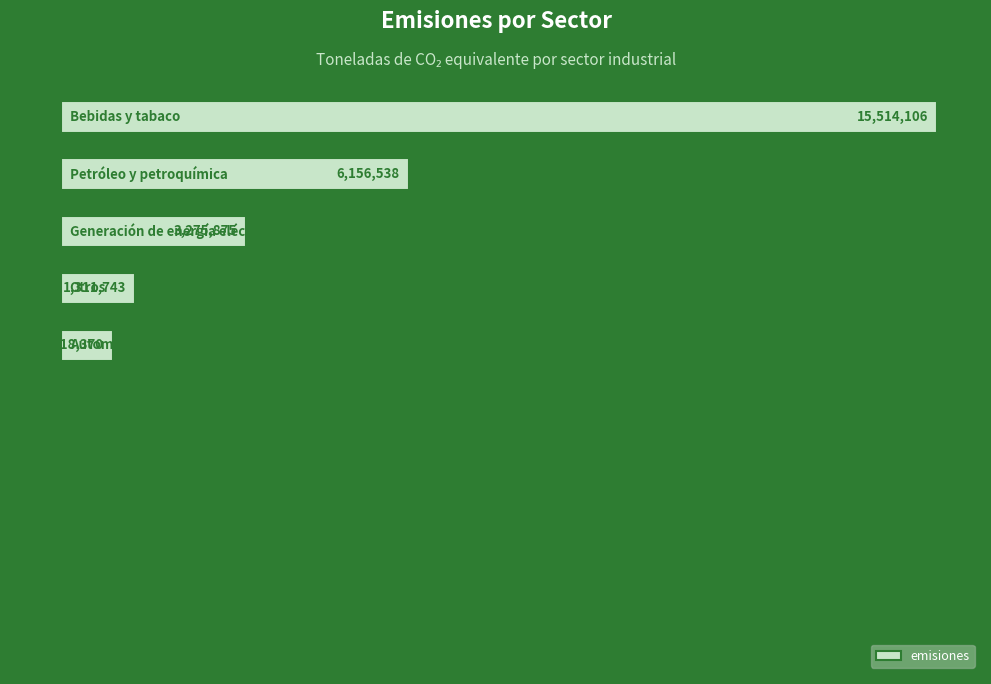

Are the bars grouped side by side (vs. stacked)?

No